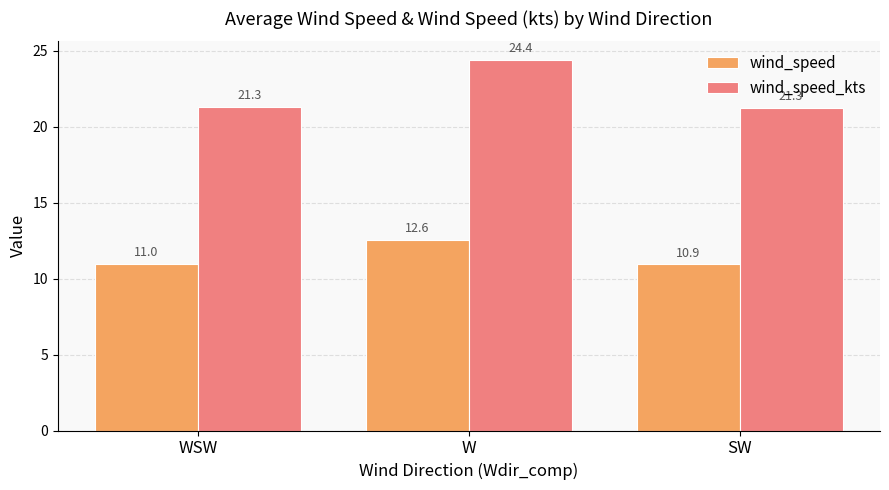

The wind_speed_kts series shows 15.4 at W. True or false?

False